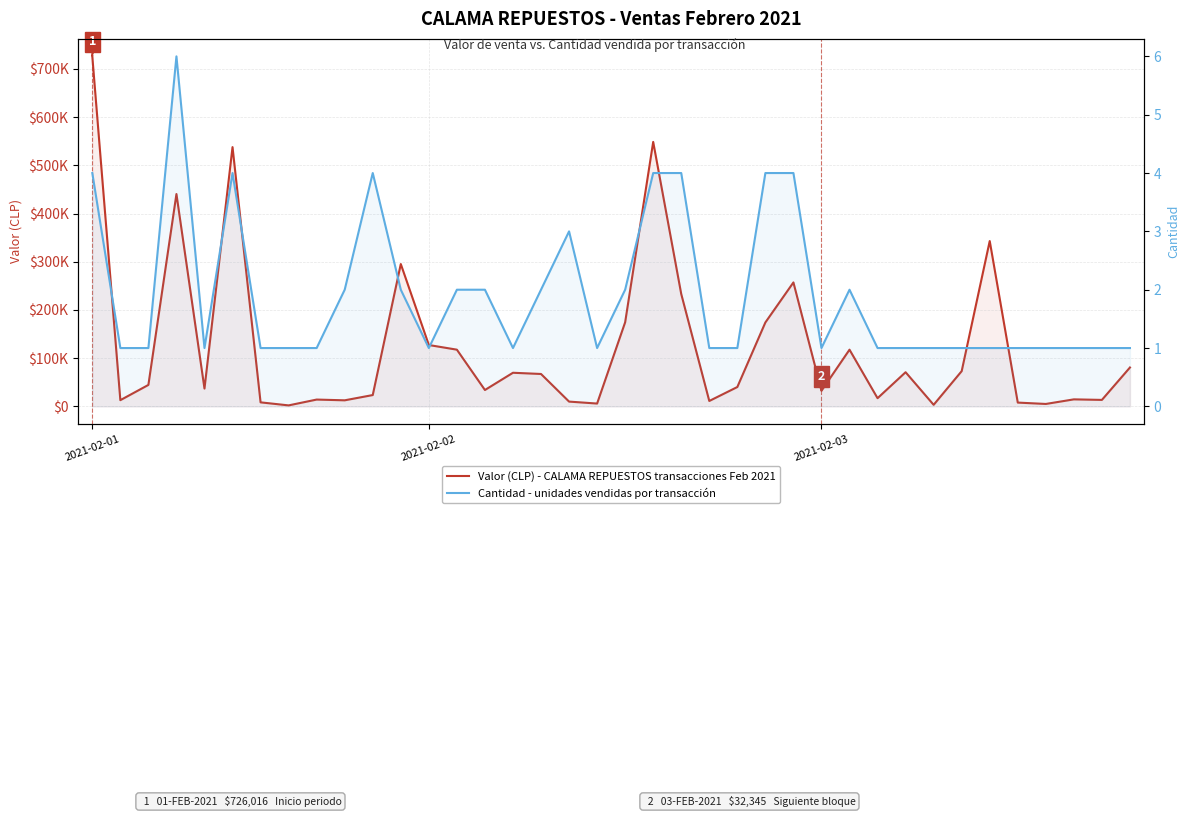

What is the difference between the maximum and minimum values in the Valor (CLP) - CALAMA REPUESTOS transacciones Feb 2021 series?

723951